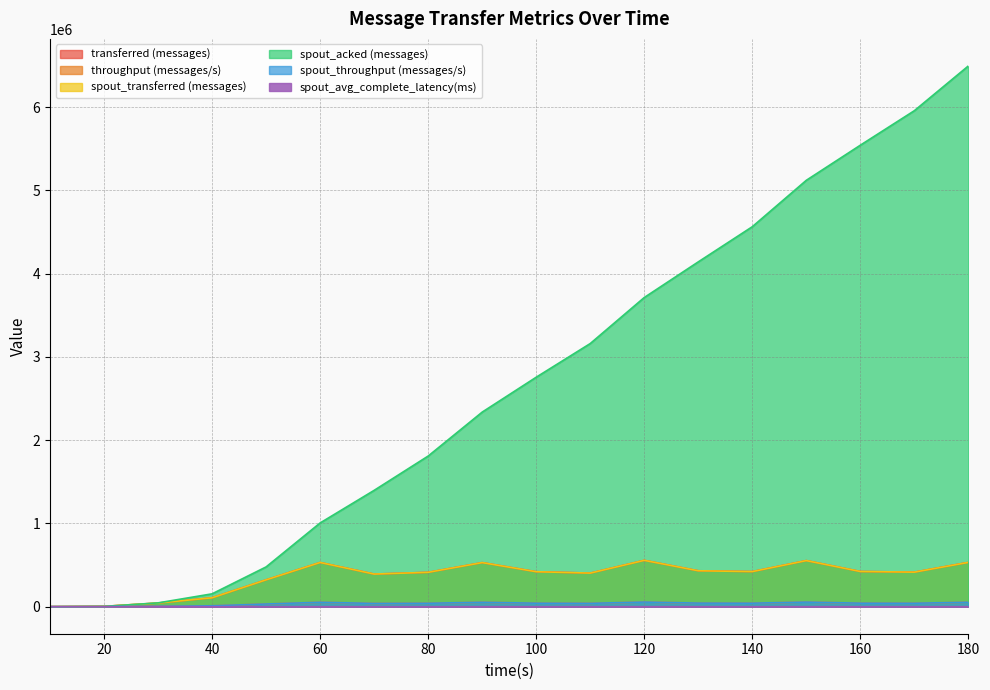

What is the sum of the spout_acked (messages) values at 50 and 130?

4619140.0